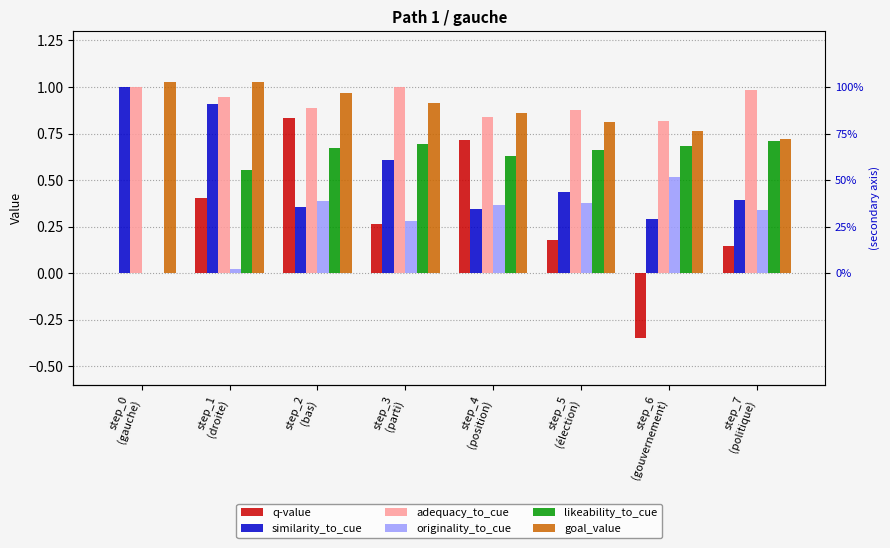

What are all the series names shown in the legend?

q-value, similarity_to_cue, adequacy_to_cue, originality_to_cue, likeability_to_cue, goal_value